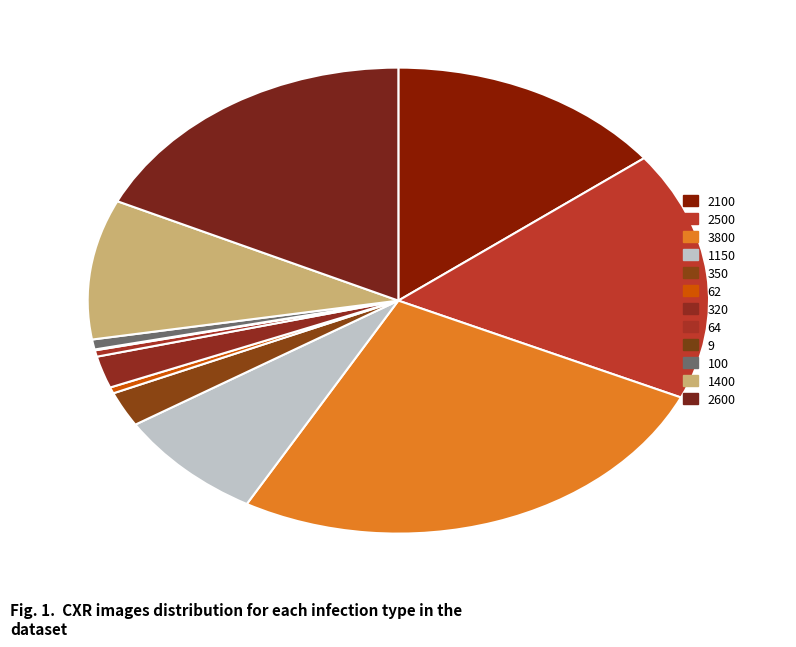

What is the smallest slice in the pie chart?

9